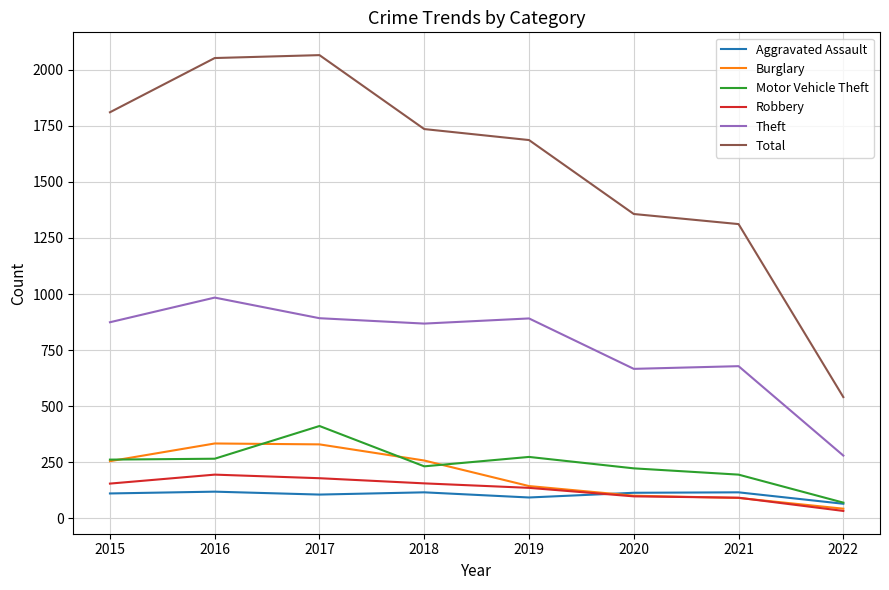

Does the chart display data point markers on the line(s)?

No